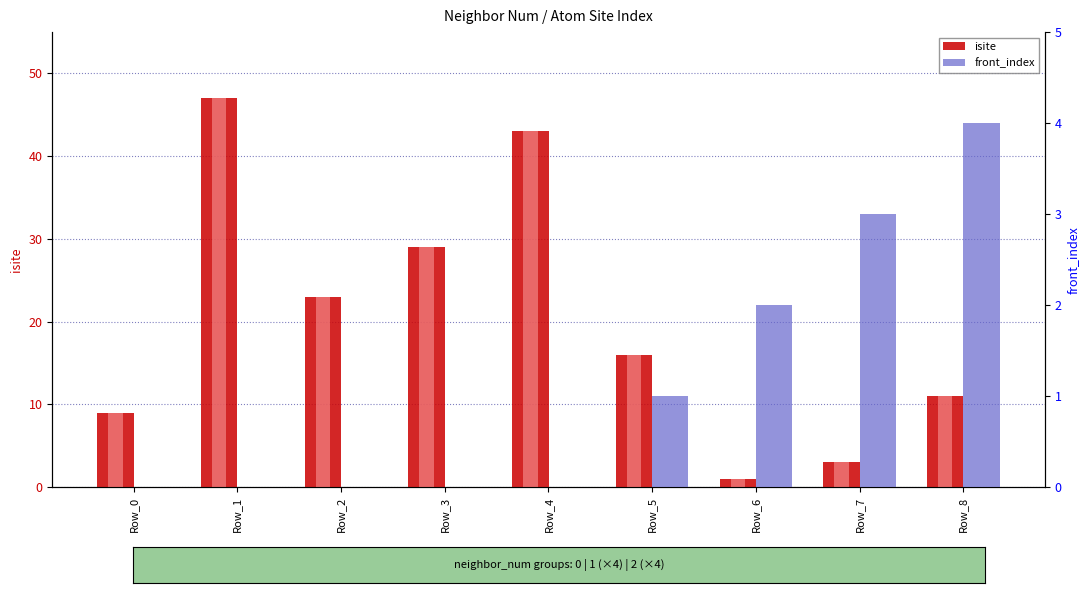

What is the minimum value for isite?

1